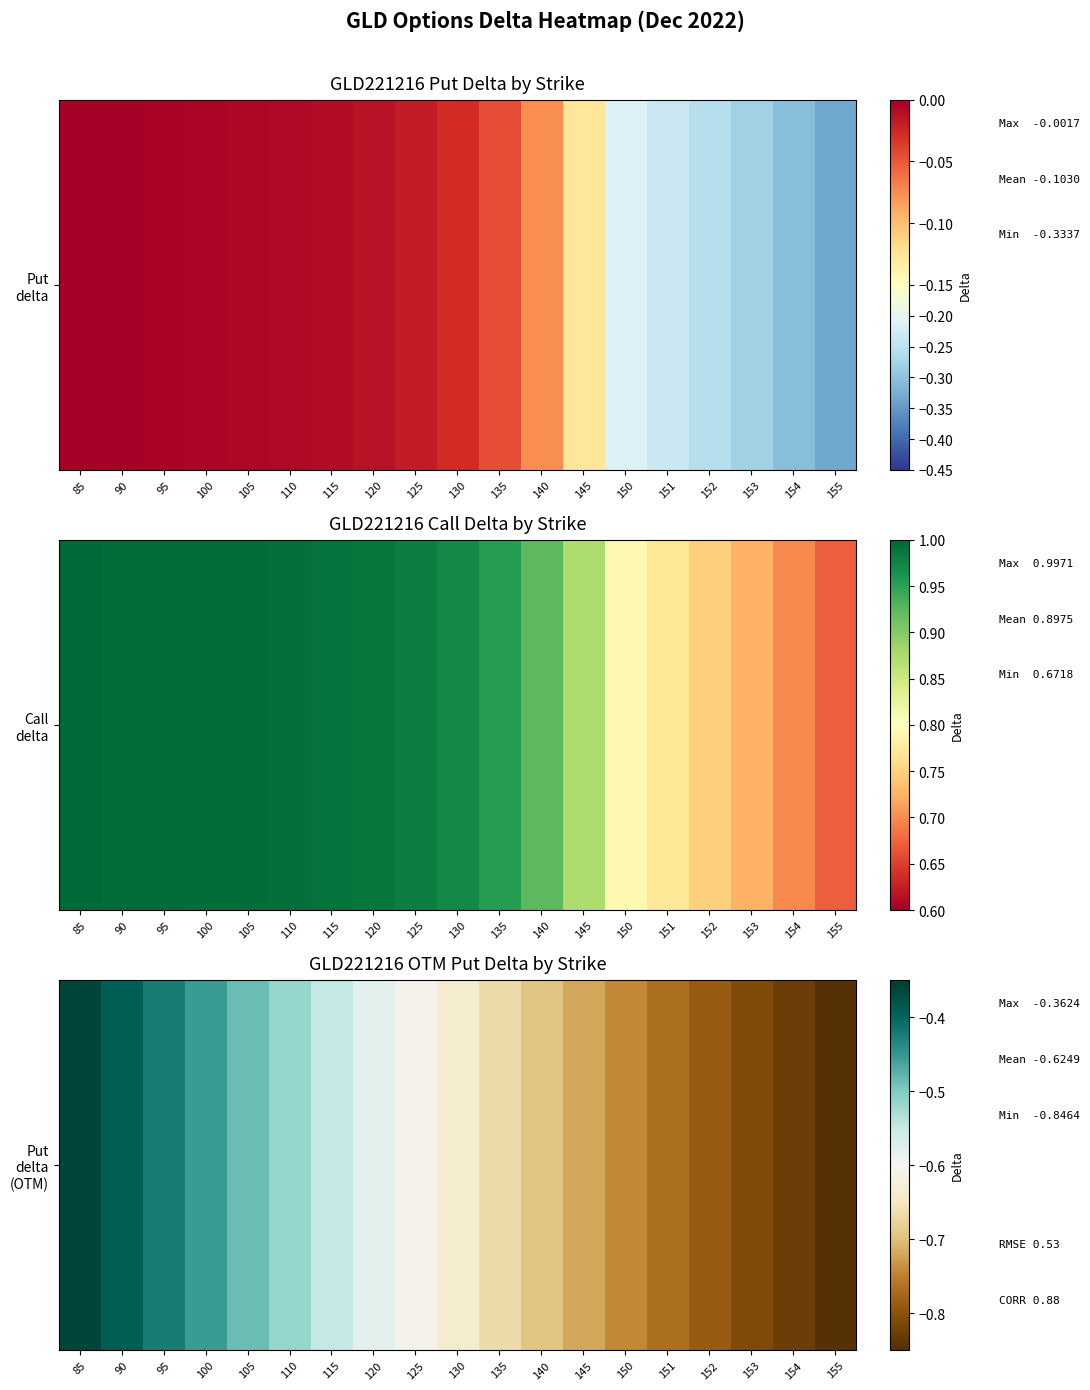

What is the difference between the values at 120 and 152?

0.2